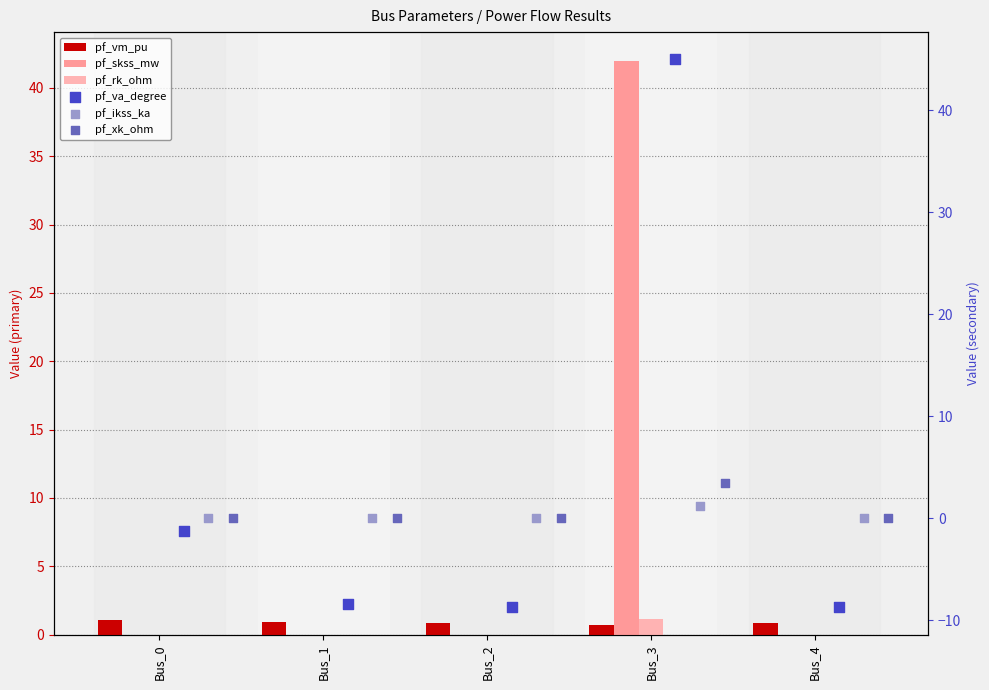

At which category is the sum across all series the highest?

Bus_3